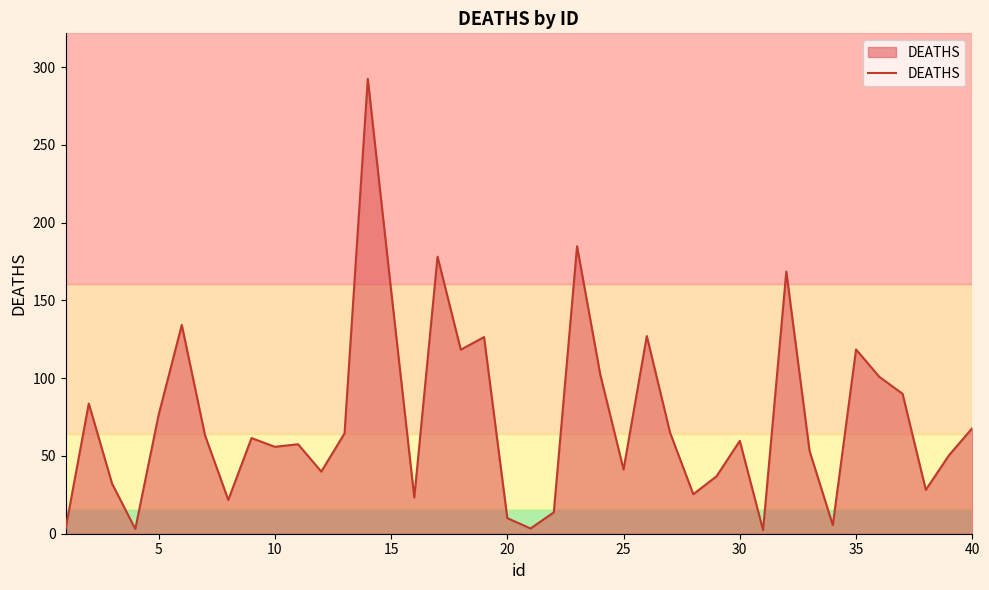

What is the greatest value displayed?

292.5